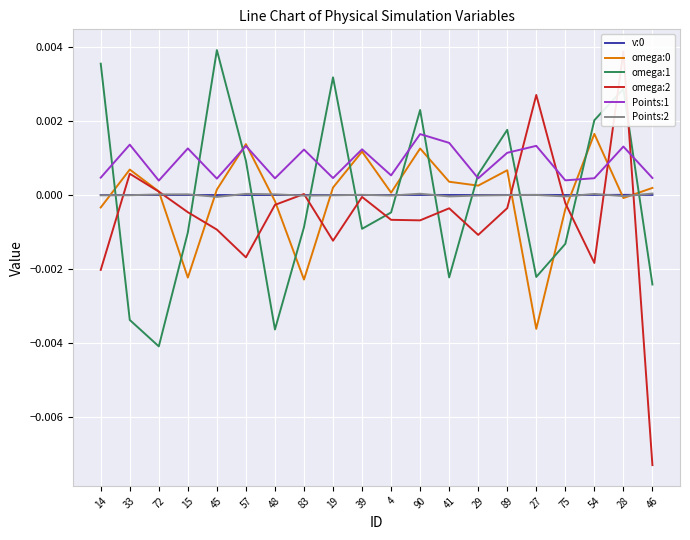

Which label corresponds to the smallest value in the chart?

46